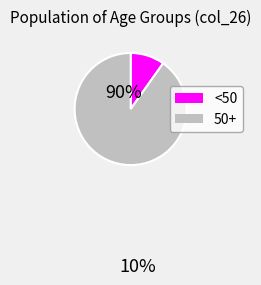

Which category has the biggest portion of the pie?

50+